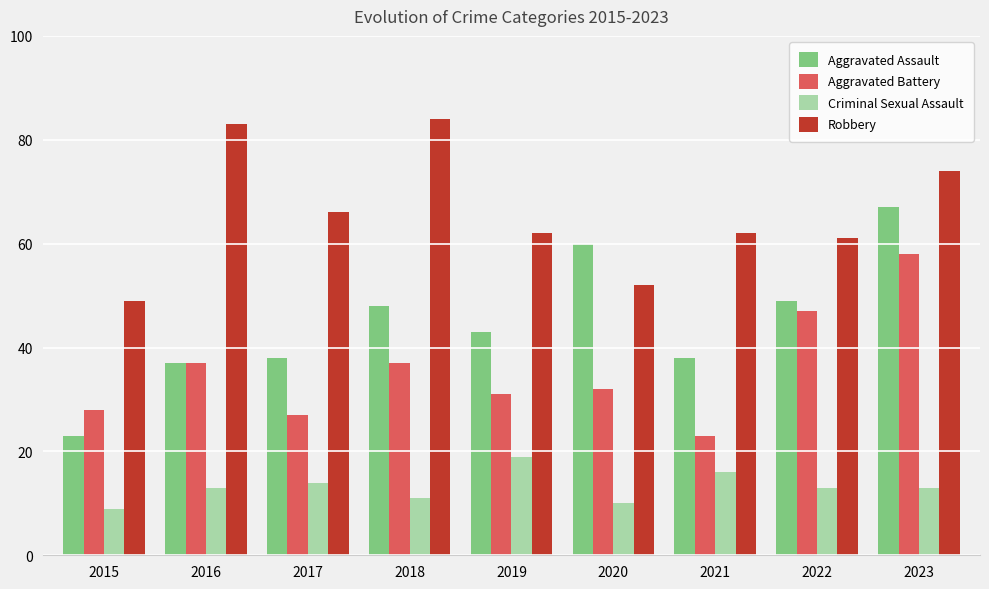

How many values in the Aggravated Battery series are below 32?

4